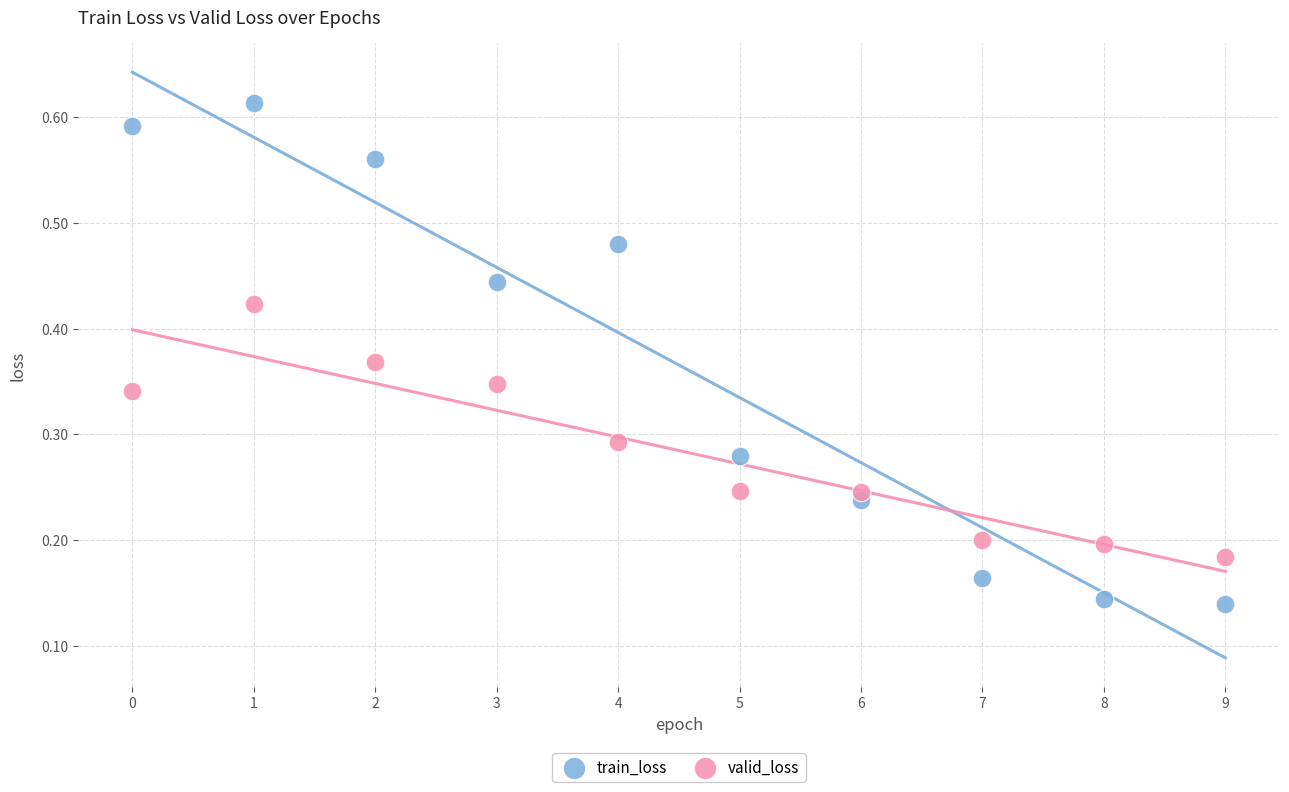

Which series has the widest spread of Y values?

train_loss